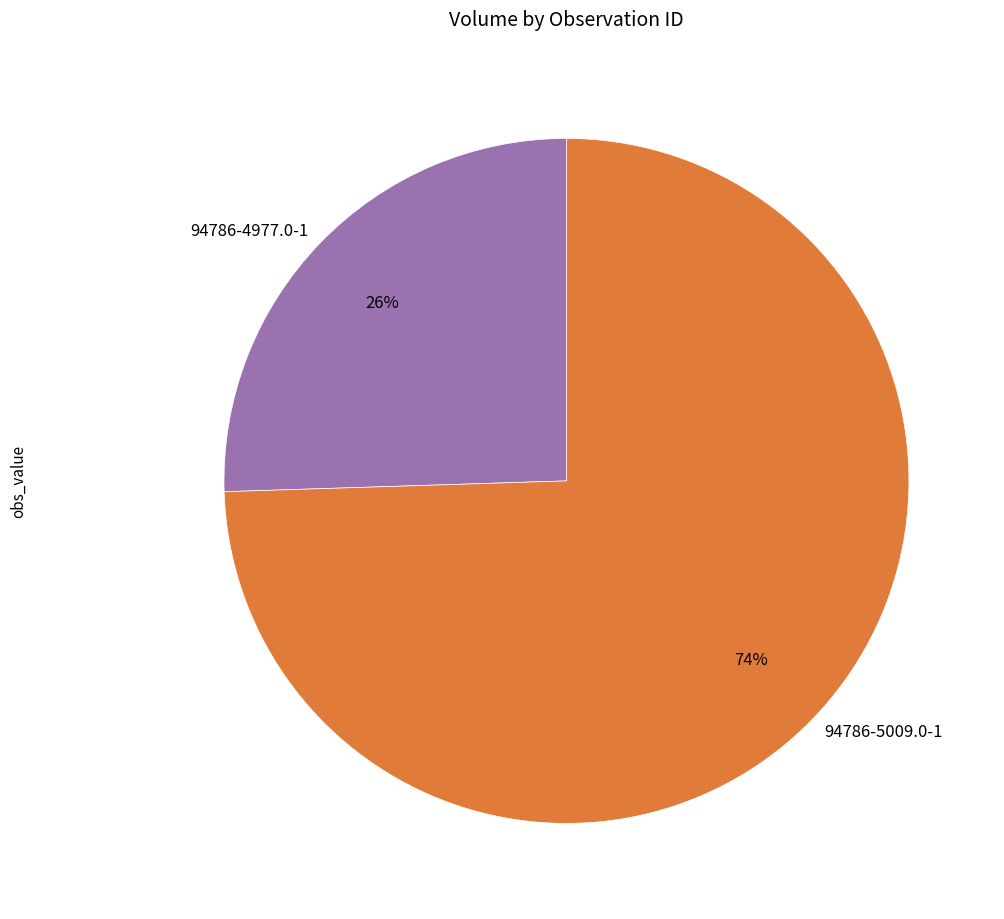

Do 94786-5009.0-1 and 94786-4977.0-1 together represent more than half of the pie?

Yes